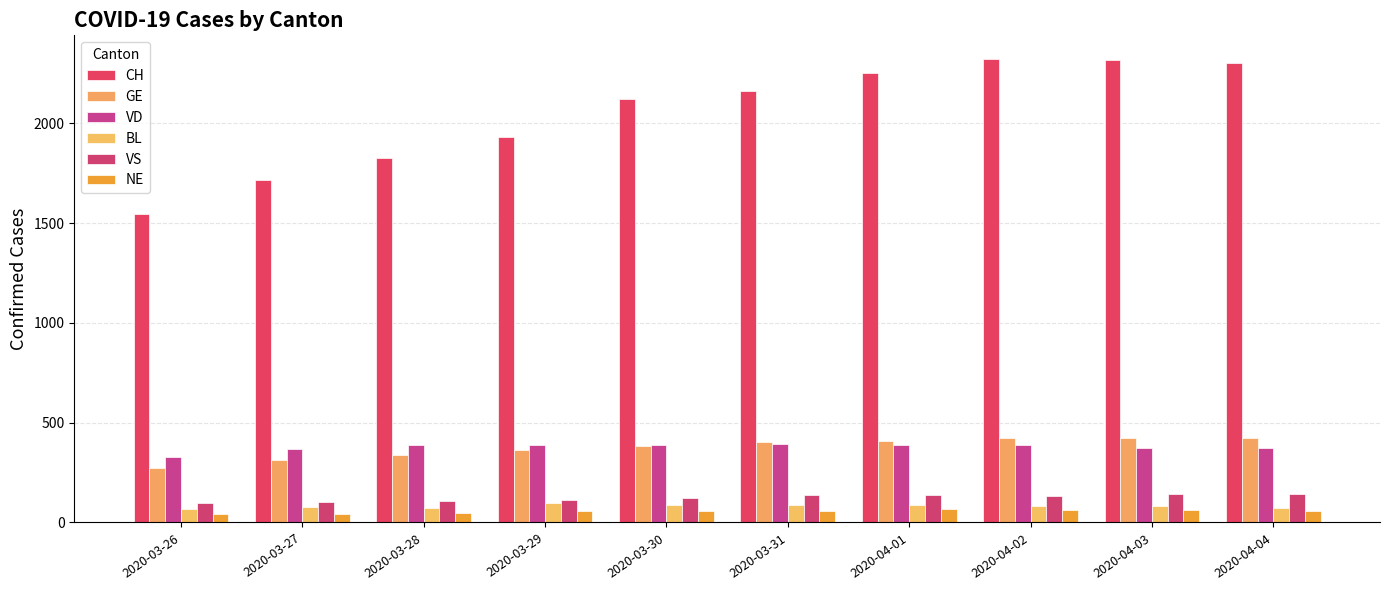

What is the difference between the maximum and minimum values in the NE series?

24